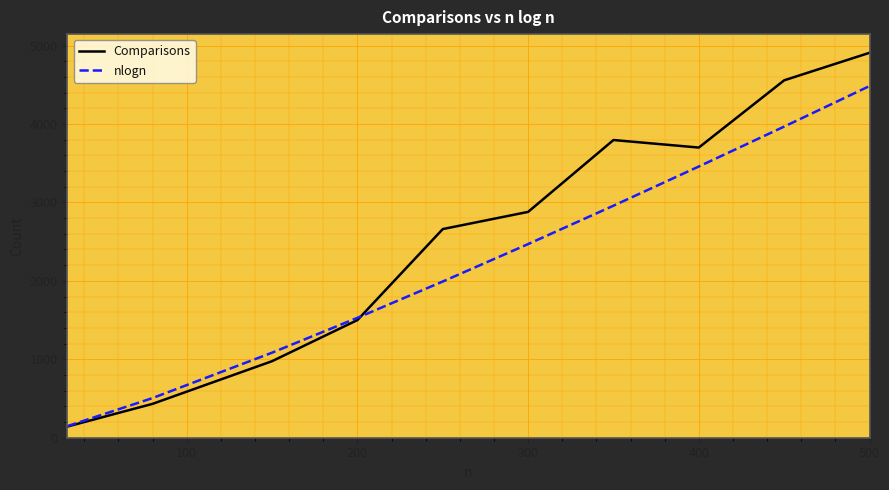

List the series in order of their overall mean, lowest first.

nlogn, Comparisons